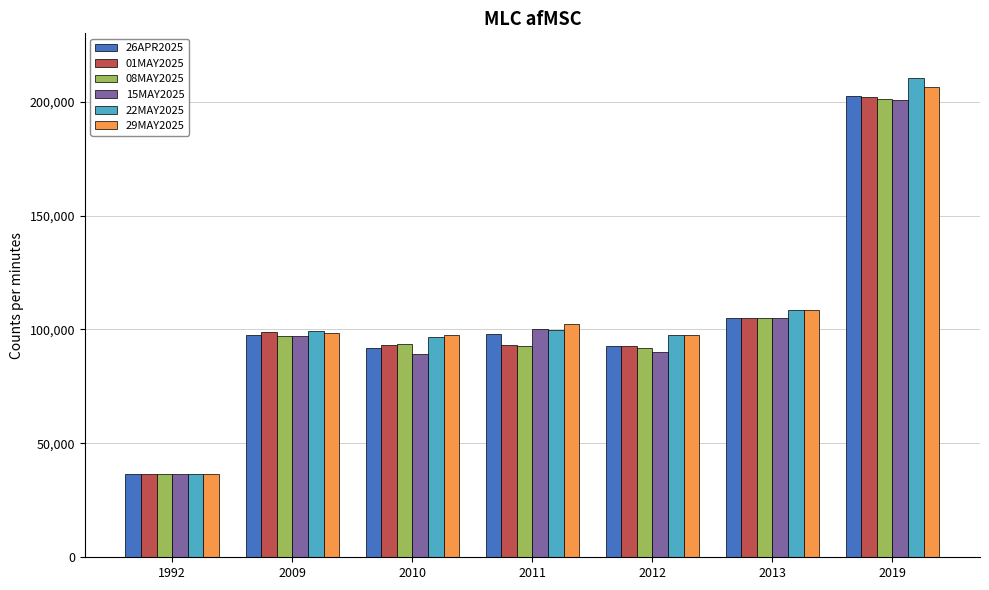

Between 2009 and 2010, which series saw the biggest shift?

15MAY2025